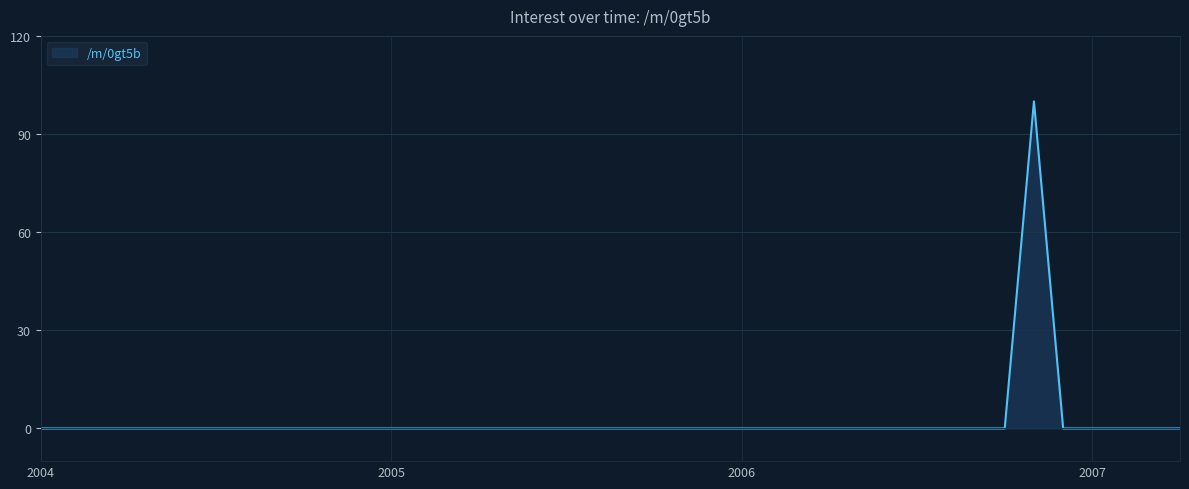

What is the difference between the maximum and minimum values?

100